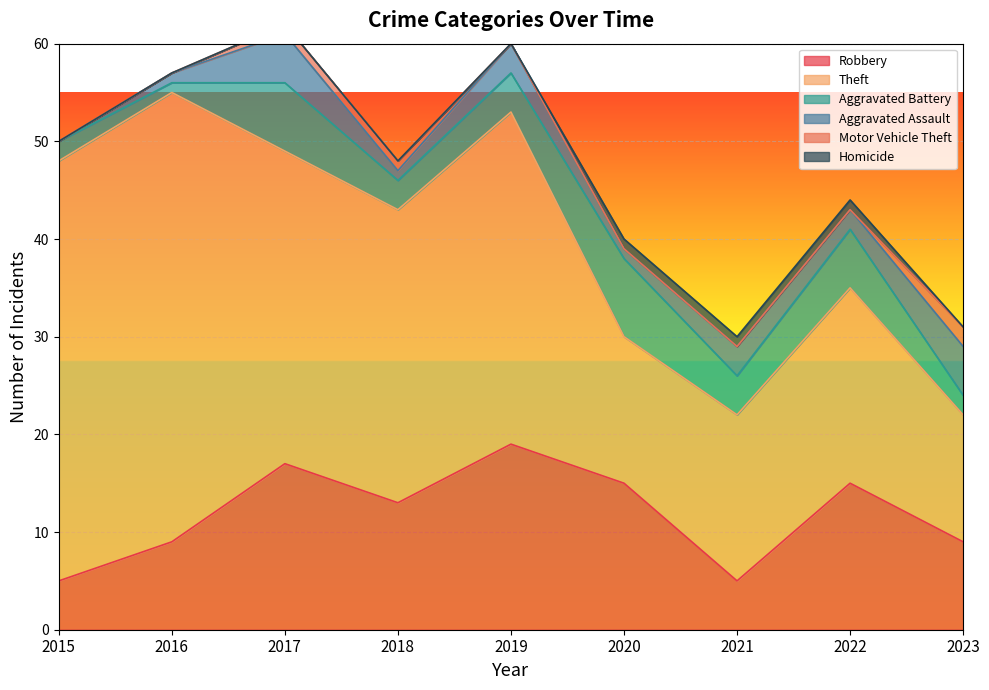

True or false: Homicide and Robbery intersect in this chart.

False